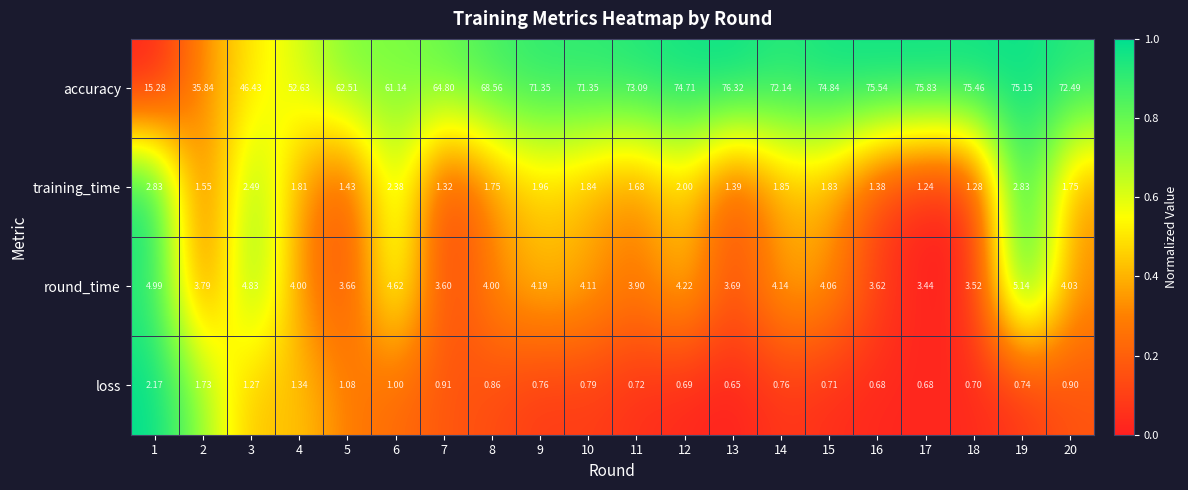

What is the total value across all series at 3?

55.0